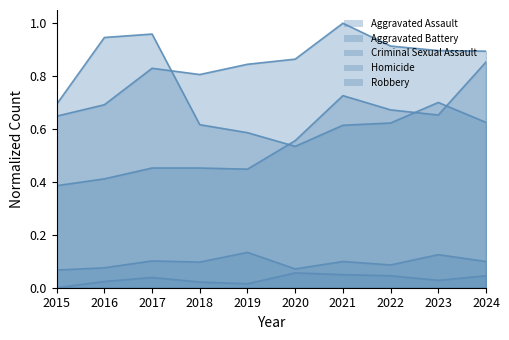

What is the difference between the maximum and minimum values in the Aggravated Battery series?

0.4